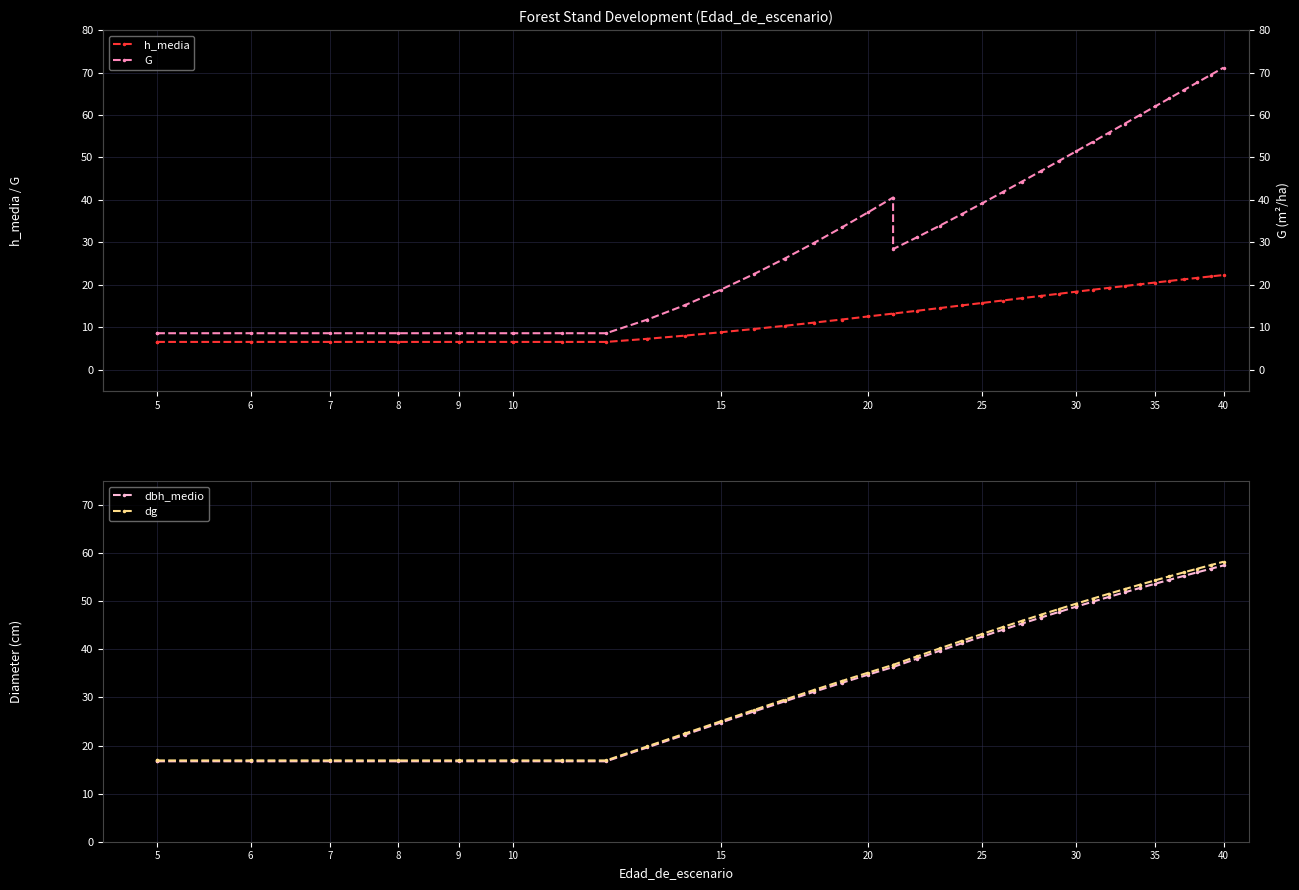

Reading left to right, list all the values displayed in this chart.

h_media: 6.5	6.5	6.5	6.5	6.5	6.5	6.5	6.5	6.5	7.2	8.0	8.8	9.6	10.3	11.1	11.8	12.5	13.2	13.2	13.9	14.5	15.1	15.7	16.3	16.8	17.4	17.9	18.4	18.8	19.3	19.7	20.1	20.5	20.9	21.3	21.6	21.9	22.3
dbh_medio: 16.7	16.7	16.7	16.7	16.7	16.7	16.7	16.7	16.7	19.6	22.3	24.8	27.1	29.2	31.2	33.0	34.7	36.3	36.3	38.1	39.7	41.2	42.7	44.1	45.4	46.6	47.8	48.9	49.9	50.9	51.9	52.8	53.6	54.5	55.2	56.0	56.7	57.4
dg: 16.9	16.9	16.9	16.9	16.9	16.9	16.9	16.9	16.9	19.8	22.5	25.0	27.4	29.5	31.6	33.4	35.1	36.8	36.8	38.5	40.2	41.8	43.2	44.6	45.9	47.2	48.4	49.5	50.5	51.6	52.5	53.5	54.3	55.2	56.0	56.8	57.5	58.2
G: 8.6	8.6	8.6	8.6	8.6	8.6	8.6	8.6	8.6	11.8	15.2	18.8	22.5	26.2	29.9	33.5	37.1	40.5	28.4	31.2	33.9	36.6	39.2	41.8	44.3	46.7	49.1	51.4	53.7	55.8	58.0	60.0	62.0	63.9	65.8	67.7	69.4	71.2